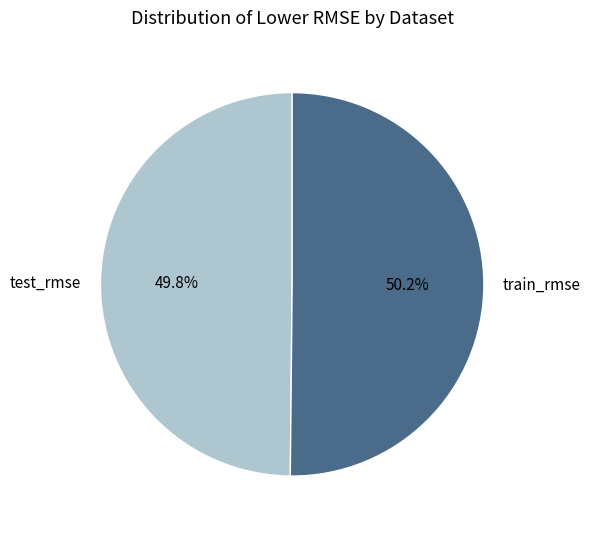

To the nearest percent, what is the average slice percentage?

50%